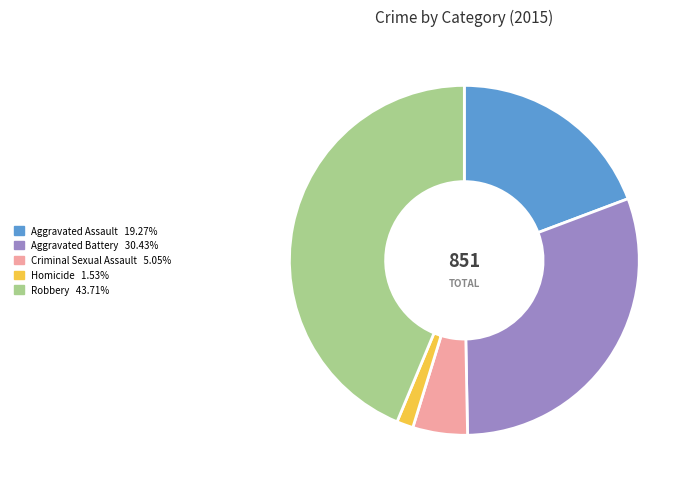

Does Aggravated Assault represent more than half of the total?

No